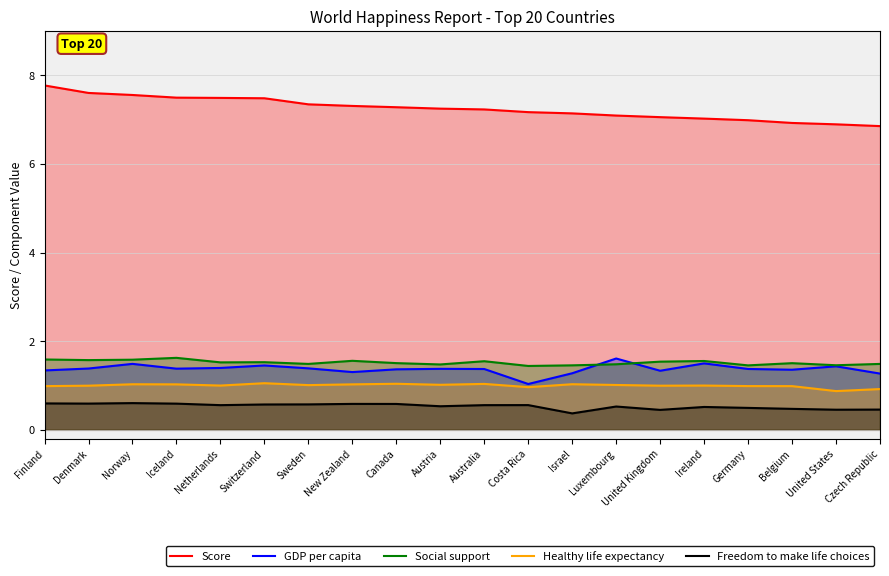

Reading left to right, what are all the values shown in this chart?

Score: 7.8	7.6	7.6	7.5	7.5	7.5	7.3	7.3	7.3	7.2	7.2	7.2	7.1	7.1	7.1	7.0	7.0	6.9	6.9	6.9
GDP per capita: 1.3	1.4	1.5	1.4	1.4	1.5	1.4	1.3	1.4	1.4	1.4	1.0	1.3	1.6	1.3	1.5	1.4	1.4	1.4	1.3
Social support: 1.6	1.6	1.6	1.6	1.5	1.5	1.5	1.6	1.5	1.5	1.5	1.4	1.5	1.5	1.5	1.6	1.5	1.5	1.5	1.5
Healthy life expectancy: 1.0	1.0	1.0	1.0	1.0	1.1	1.0	1.0	1.0	1.0	1.0	1.0	1.0	1.0	1.0	1.0	1.0	1.0	0.9	0.9
Freedom to make life choices: 0.6	0.6	0.6	0.6	0.6	0.6	0.6	0.6	0.6	0.5	0.6	0.6	0.4	0.5	0.5	0.5	0.5	0.5	0.5	0.5